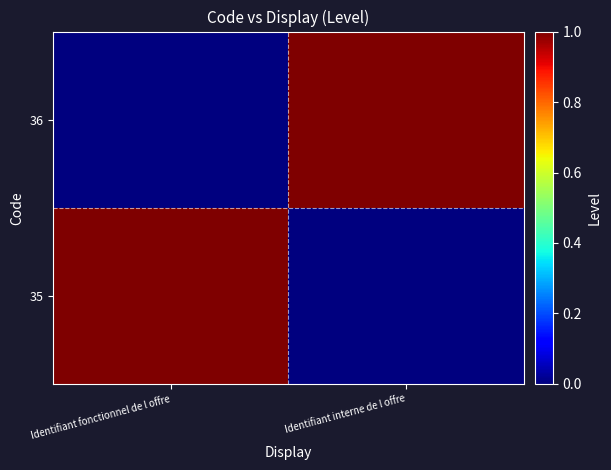

At which category is the sum across all series the highest?

Identifiant fonctionnel de l offre